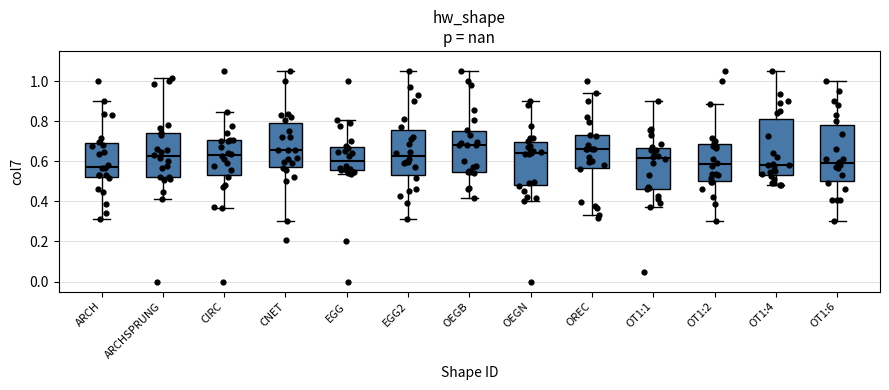

Where does the upper whisker of the box for EGG2 end on the y-axis? The values are not printed on the chart, so give them approximately, as read against the axis.

1.06